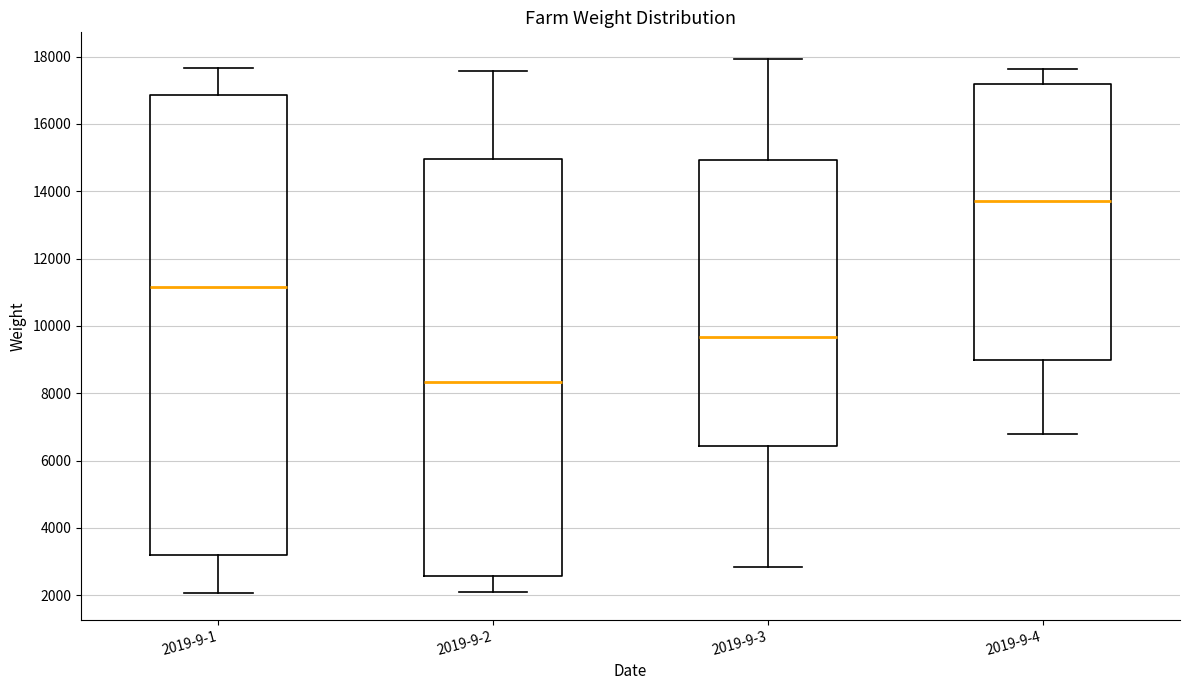

Reading left to right, transcribe this box plot: for each box, give where its median line is, the range the box spans, and where its two whiskers end, as read against the y-axis. The values are not printed on the chart, so give them approximately, as read against the axis.

2019-9-1: median 11200, box 3200 to 16800, whiskers 2000 to 17600
2019-9-2: median 8400, box 2600 to 15000, whiskers 2200 to 17600
2019-9-3: median 9600, box 6400 to 15000, whiskers 2800 to 18000
2019-9-4: median 13600, box 9000 to 17200, whiskers 6800 to 17600